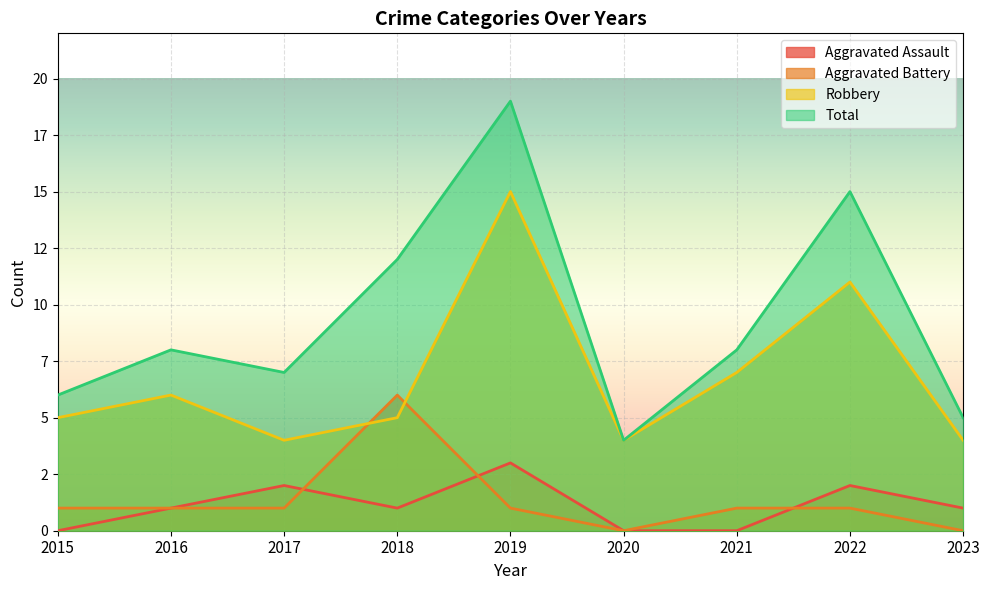

Between 2016 and 2022, which series saw the biggest shift?

Total